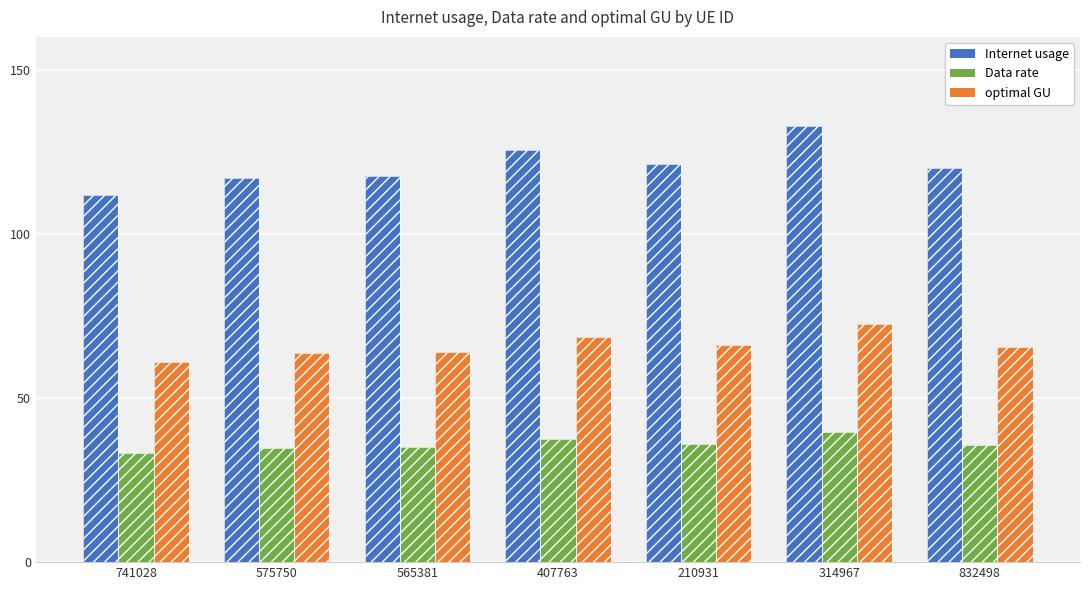

Reading right to left, transcribe all the data shown in this chart.

Internet usage: 832498=120.2	314967=132.7	210931=121.2	407763=125.5	565381=117.6	575750=116.9	741028=111.7
Data rate: 832498=35.8	314967=39.5	210931=36.1	407763=37.4	565381=35.0	575750=34.8	741028=33.2
optimal GU: 832498=65.6	314967=72.4	210931=66.1	407763=68.5	565381=64.1	575750=63.8	741028=60.9